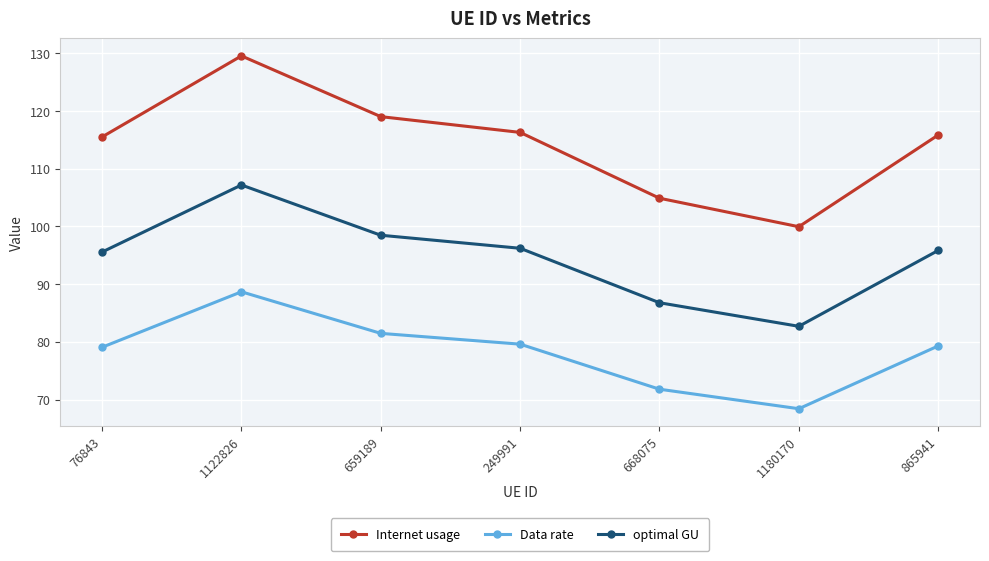

What are all the series names shown in the legend?

Internet usage, Data rate, optimal GU